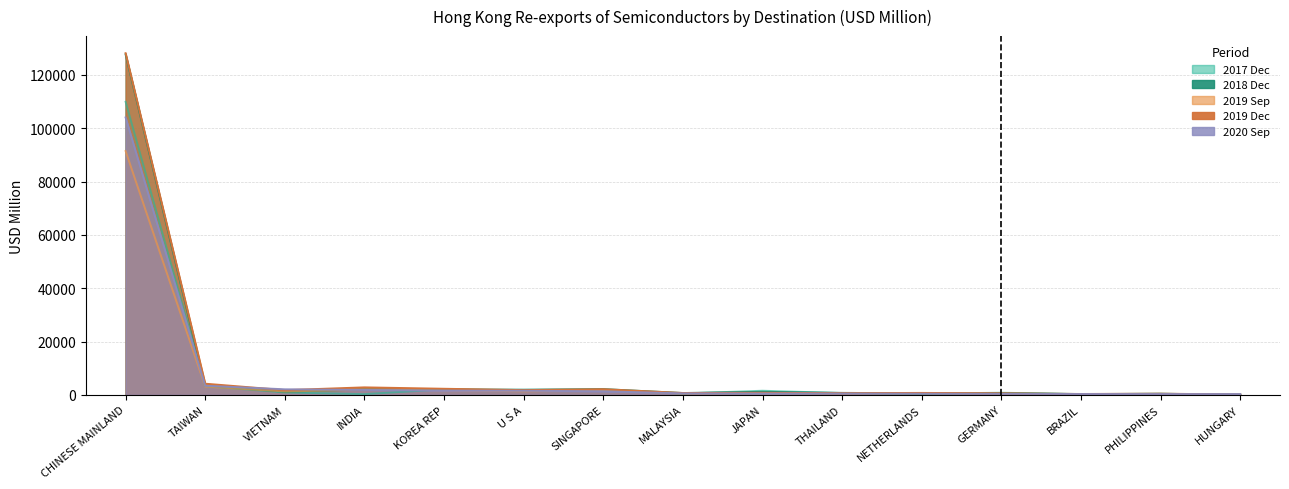

Does the chart display data point markers on the line(s)?

No